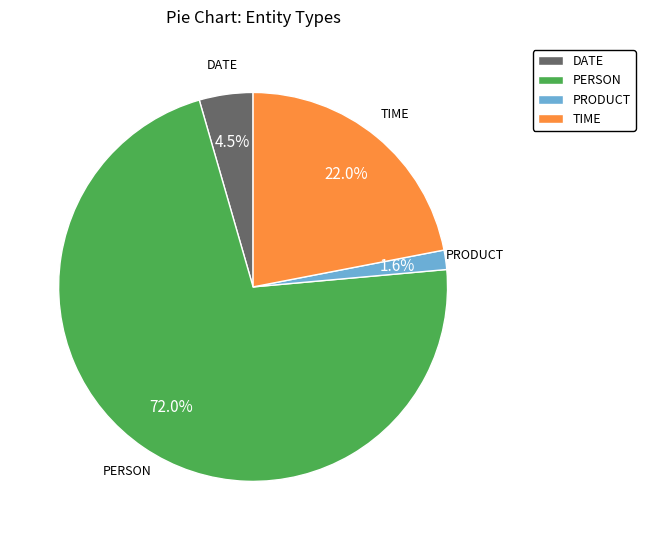

Does any single category account for the majority?

Yes